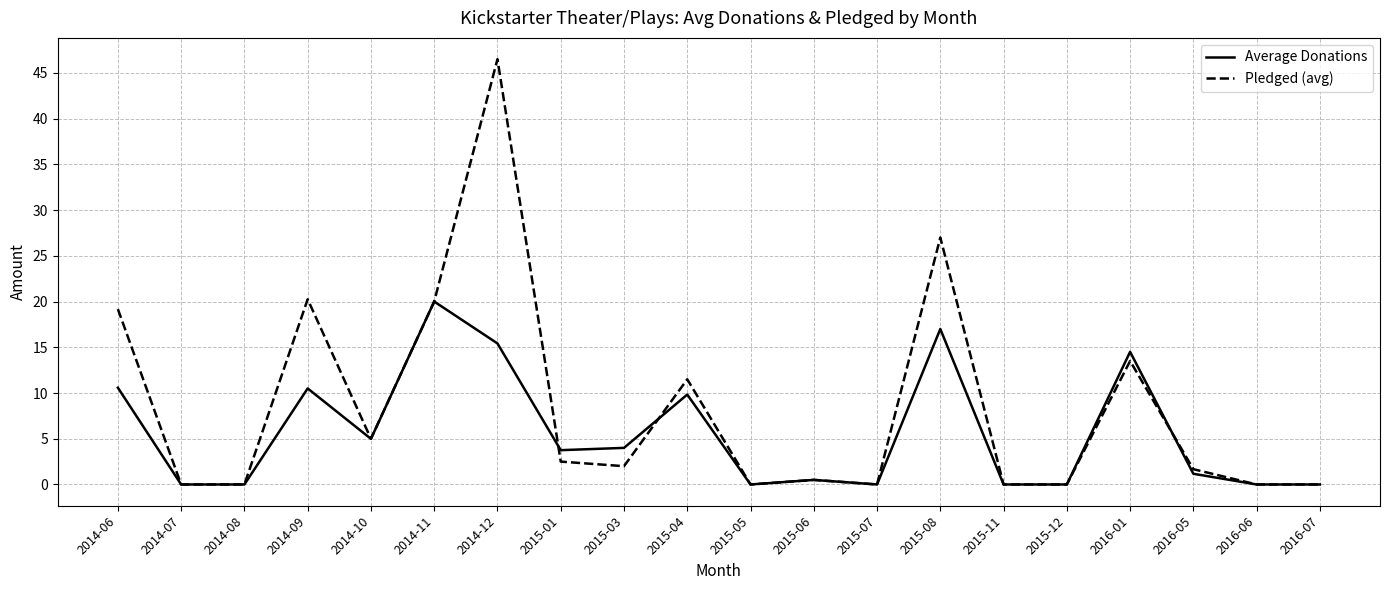

What is the approximate value of Average Donations at 2016-05?

1.2